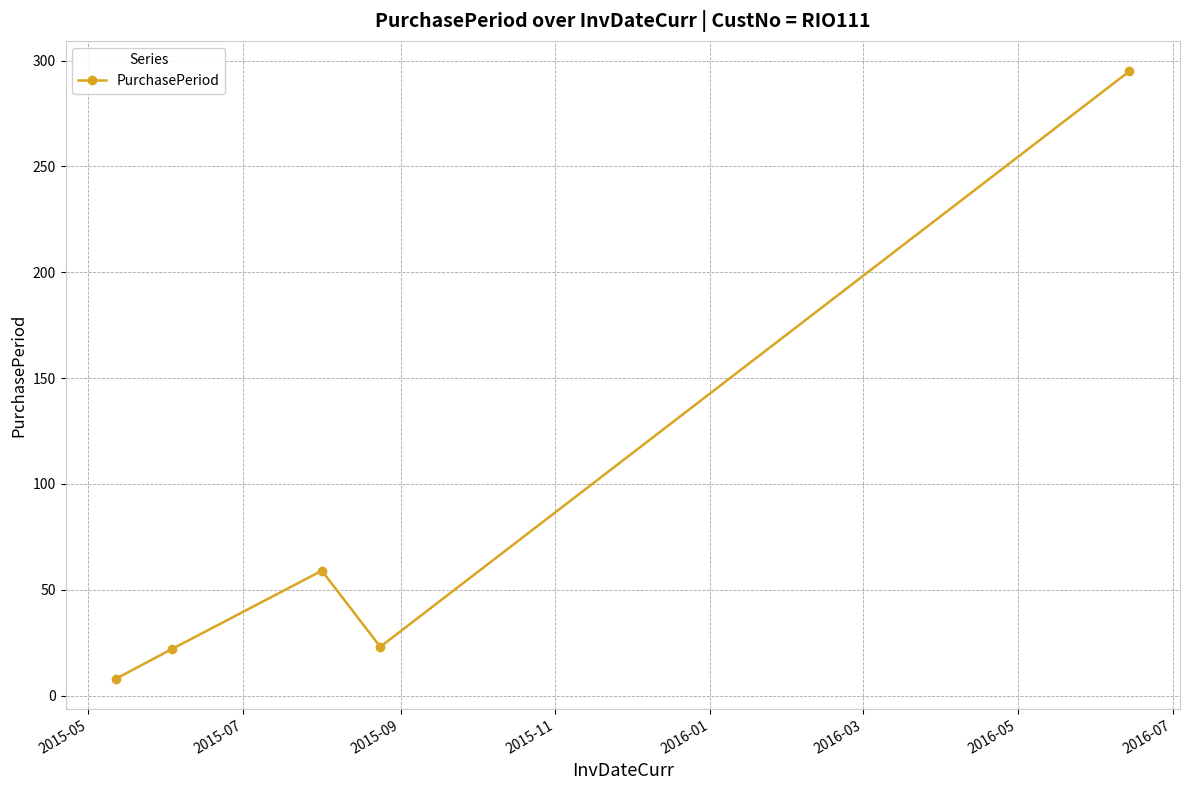

What is the greatest value displayed?

295